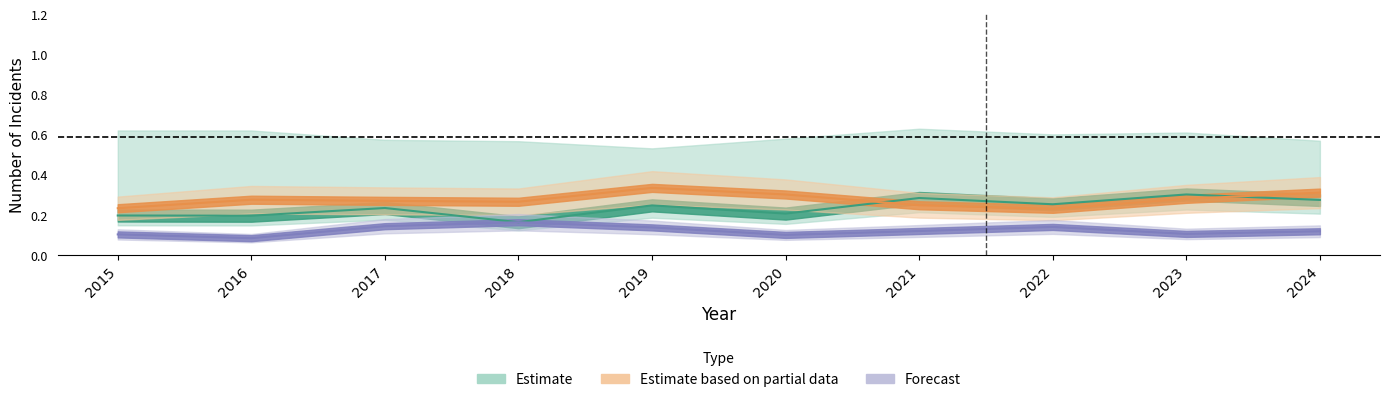

Which has a higher value, 2024 or 2021?

2021